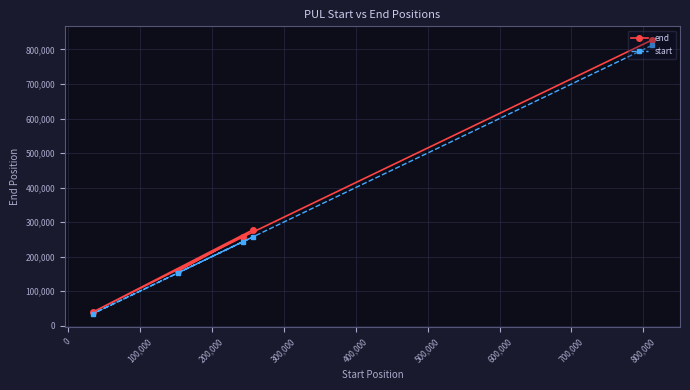

What is the value of the end point at the 2nd from the left?

157816